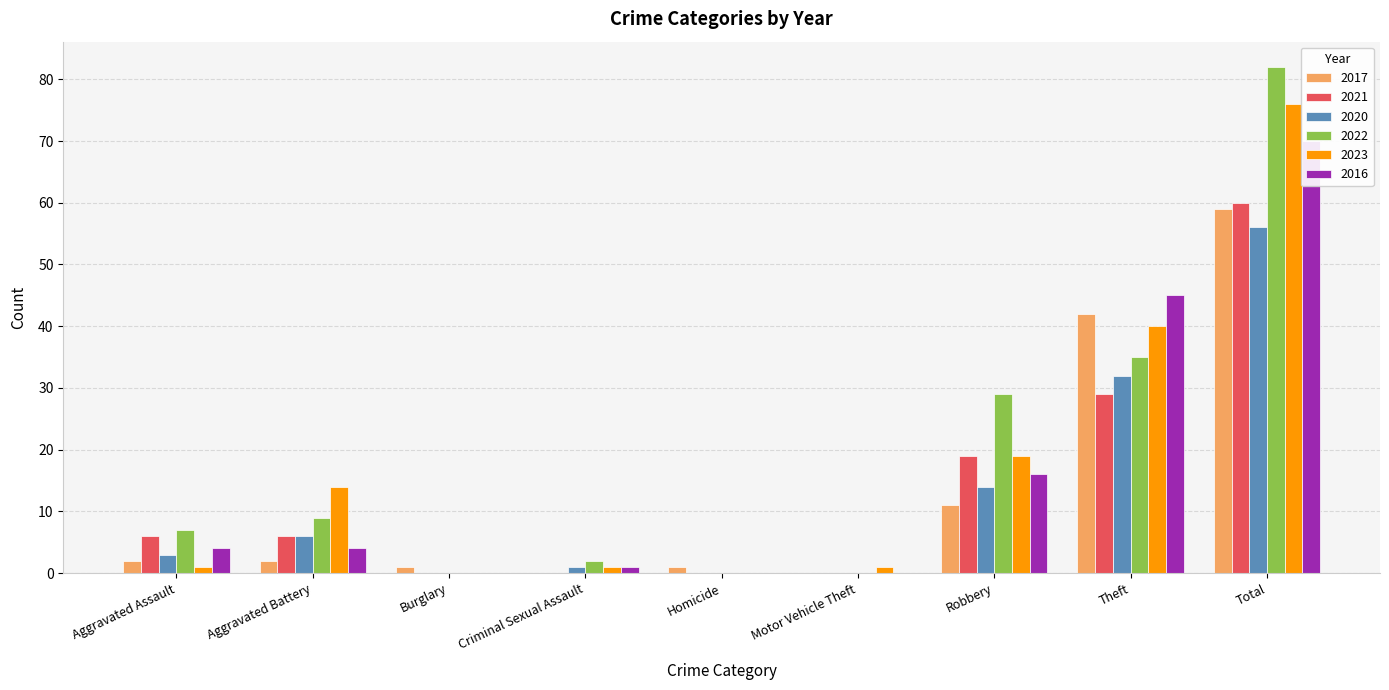

Rank the series at Aggravated Battery from lowest to highest value.

2017, 2016, 2021, 2020, 2022, 2023